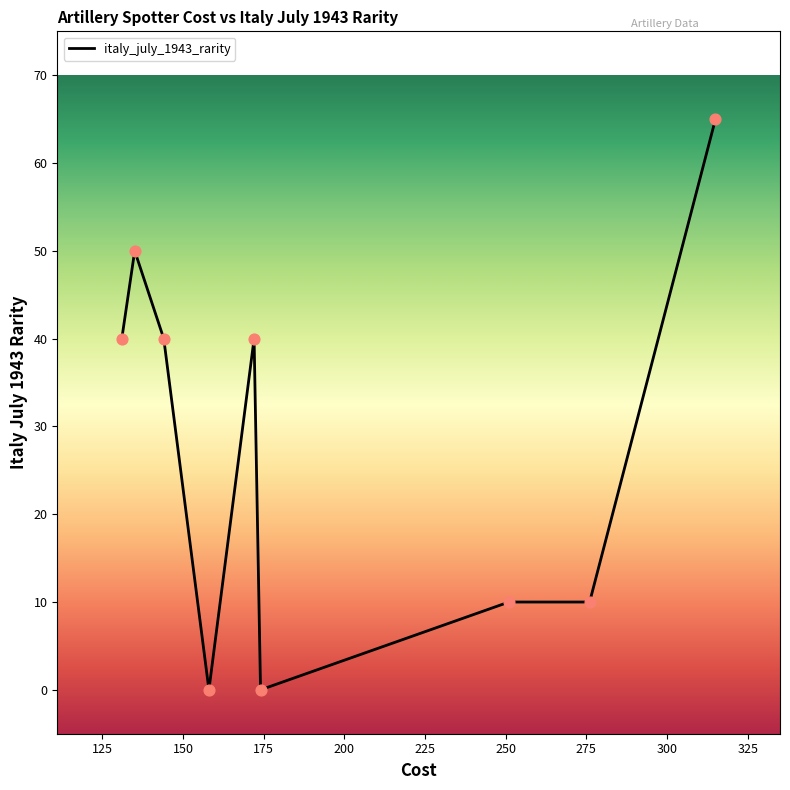

How many lines are shown in the chart?

1